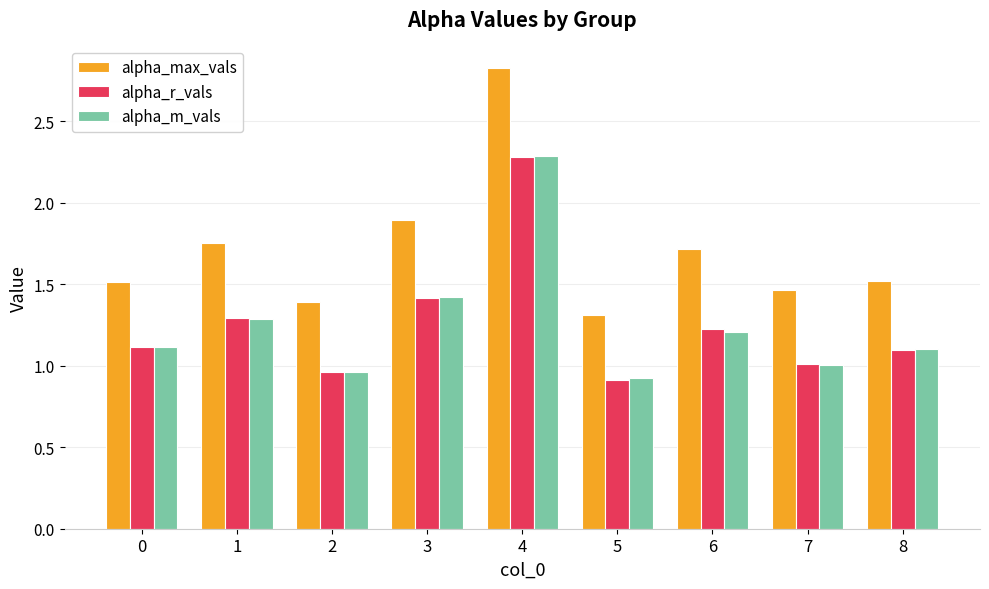

At which category is the sum across all series the highest?

4